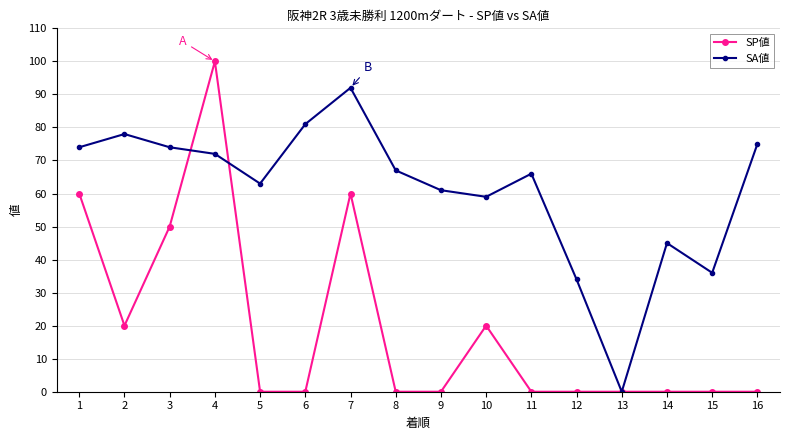

What is the difference between the maximum and minimum values in the SP値 series?

100